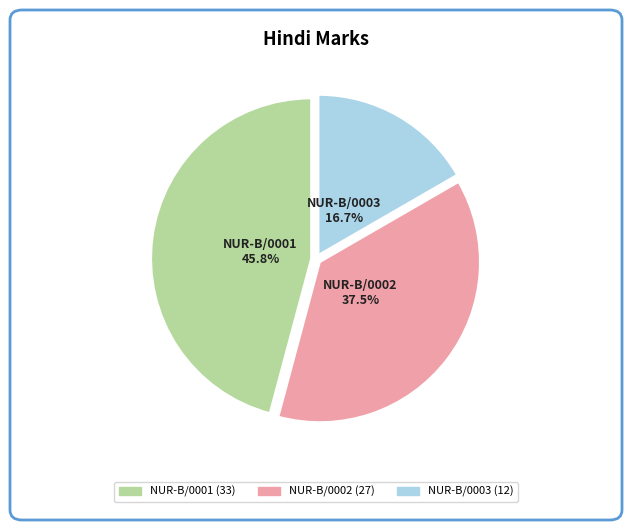

Rank the categories by value from highest to lowest.

NUR-B/0001, NUR-B/0002, NUR-B/0003